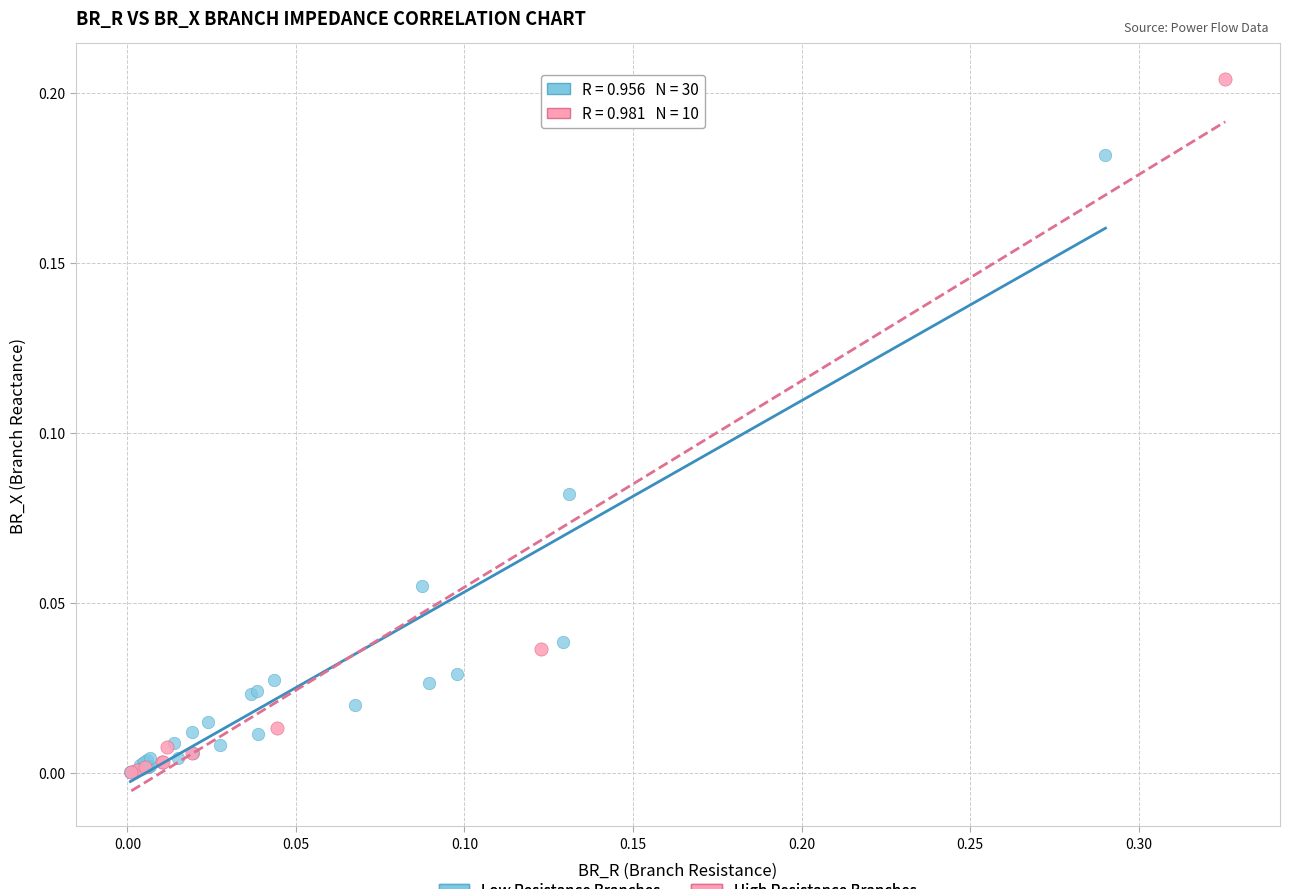

Which series has the widest spread of Y values?

High Resistance Branches